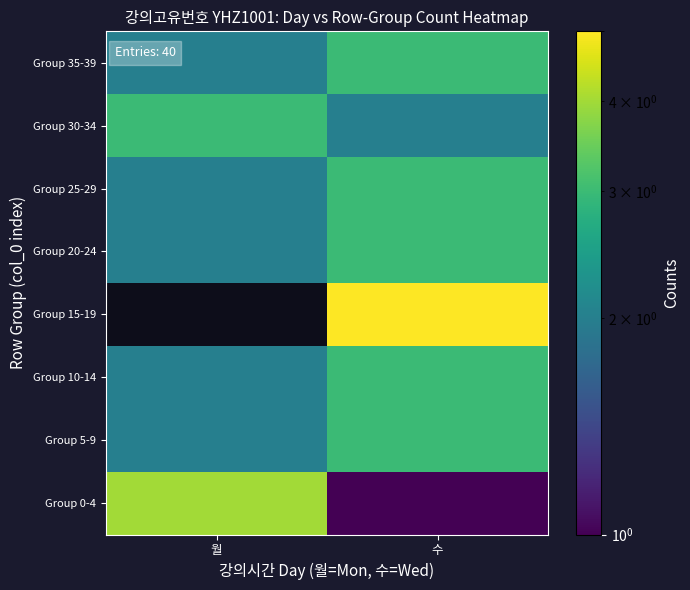

At which category is the sum across all series the highest?

수